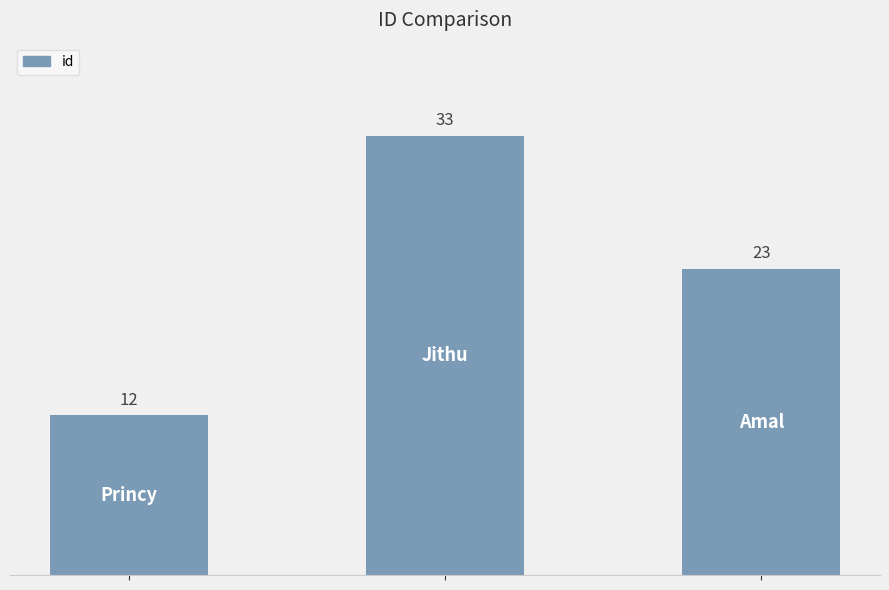

What is the smallest value displayed?

12